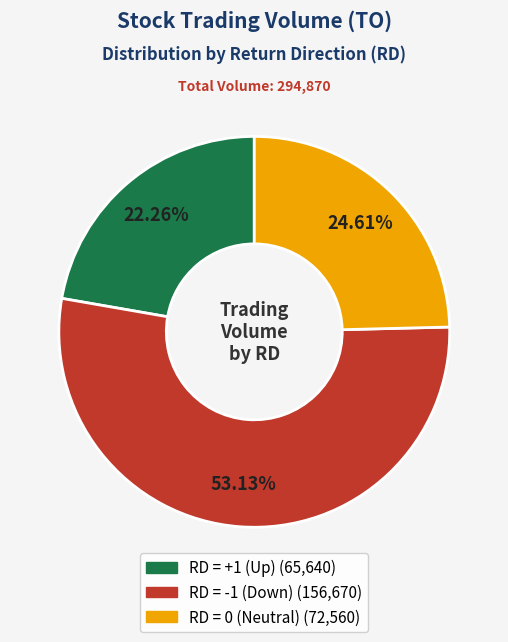

To the nearest percent, what is the difference between the largest and smallest slice percentages?

31%